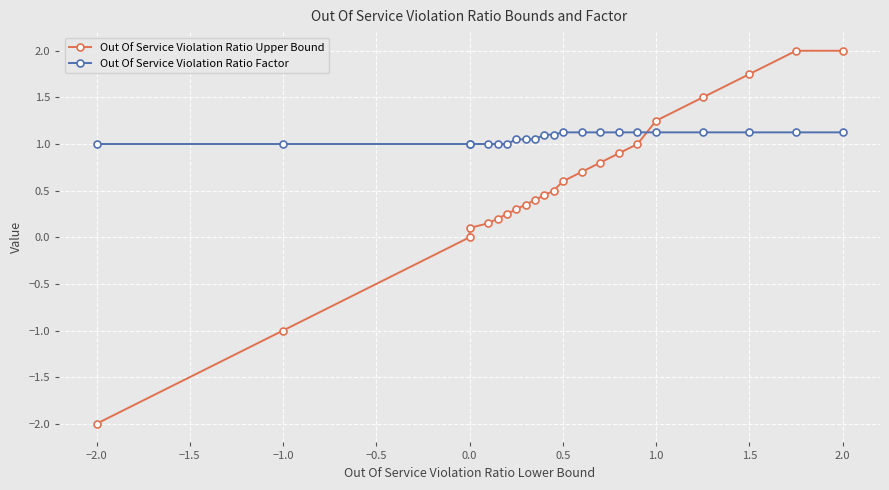

Which series has the widest spread of values?

Out Of Service Violation Ratio Upper Bound